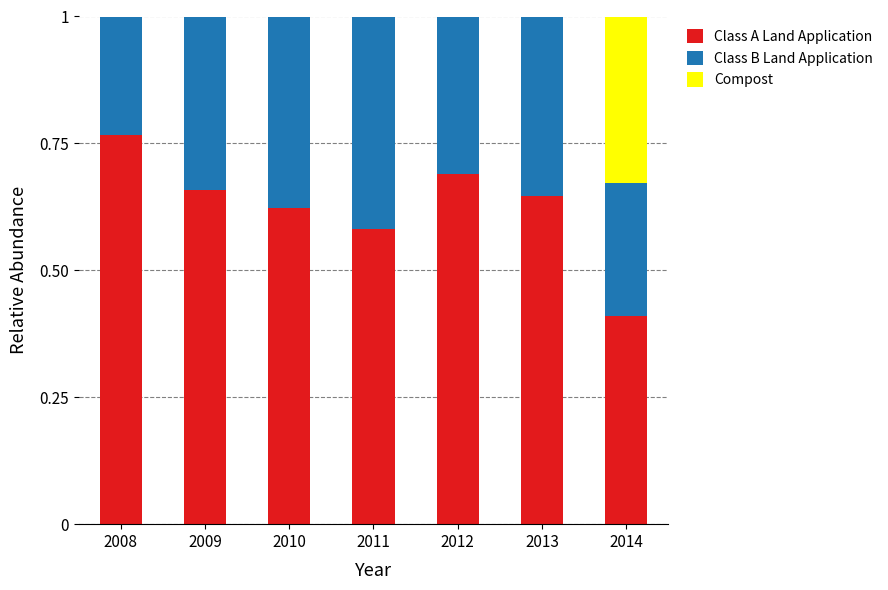

What is the sum of all Class A Land Application values?

4.4